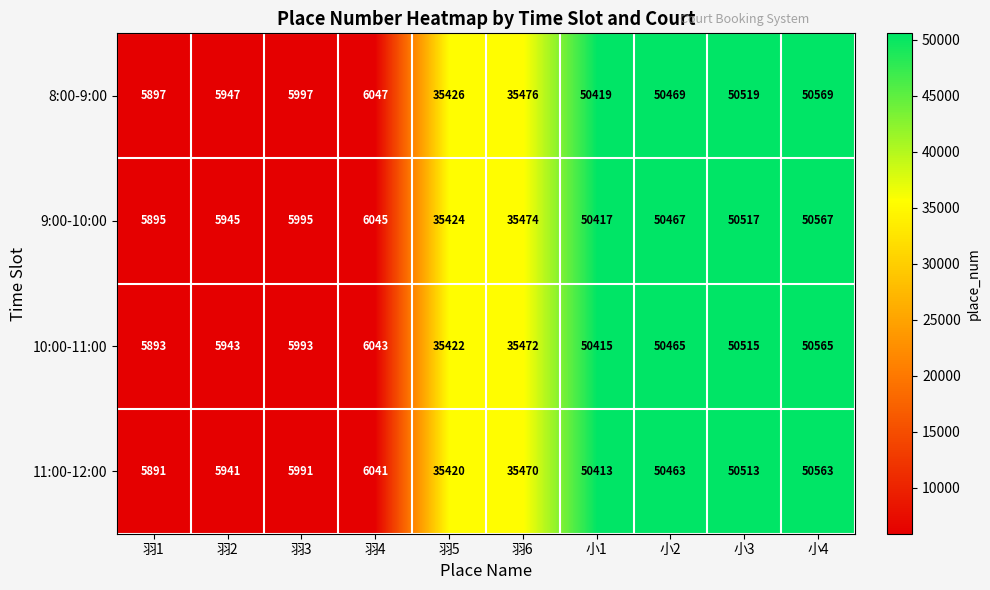

Rank the series by their average value, from highest to lowest.

8:00-9:00, 9:00-10:00, 10:00-11:00, 11:00-12:00